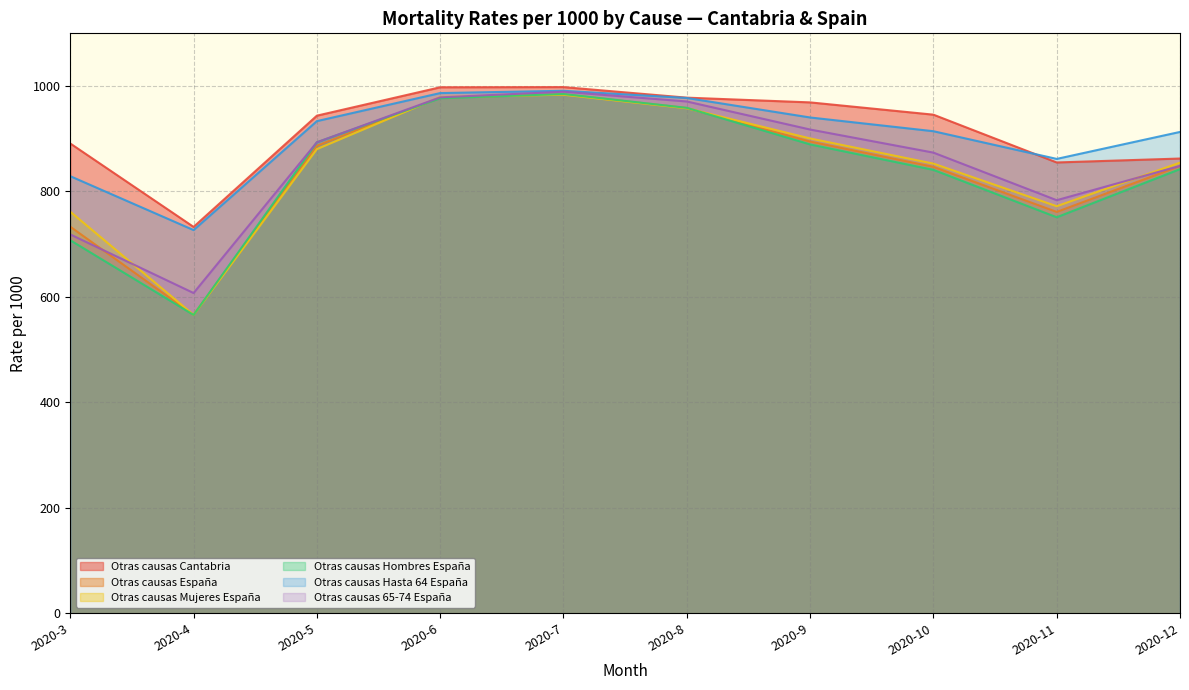

What are all the series names shown in the legend?

Otras causas Cantabria, Otras causas España, Otras causas Mujeres España, Otras causas Hombres España, Otras causas Hasta 64 España, Otras causas 65-74 España